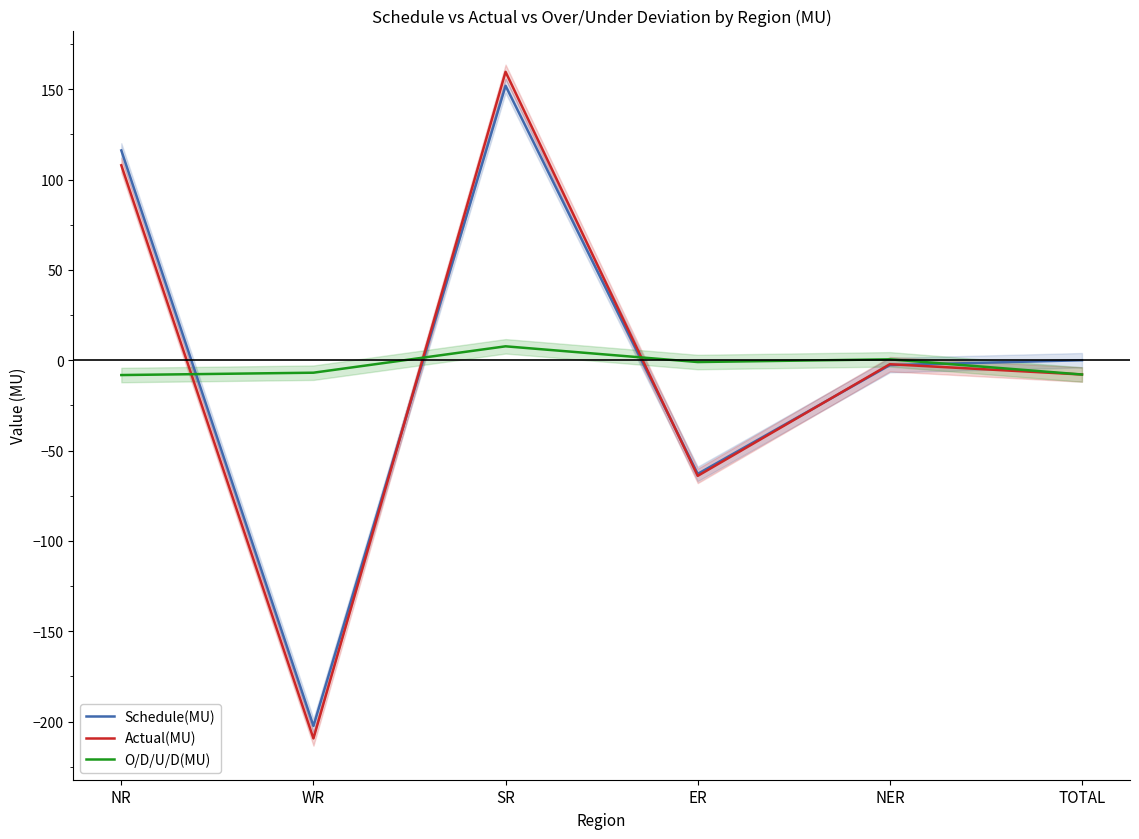

How many lines are shown in the chart?

3